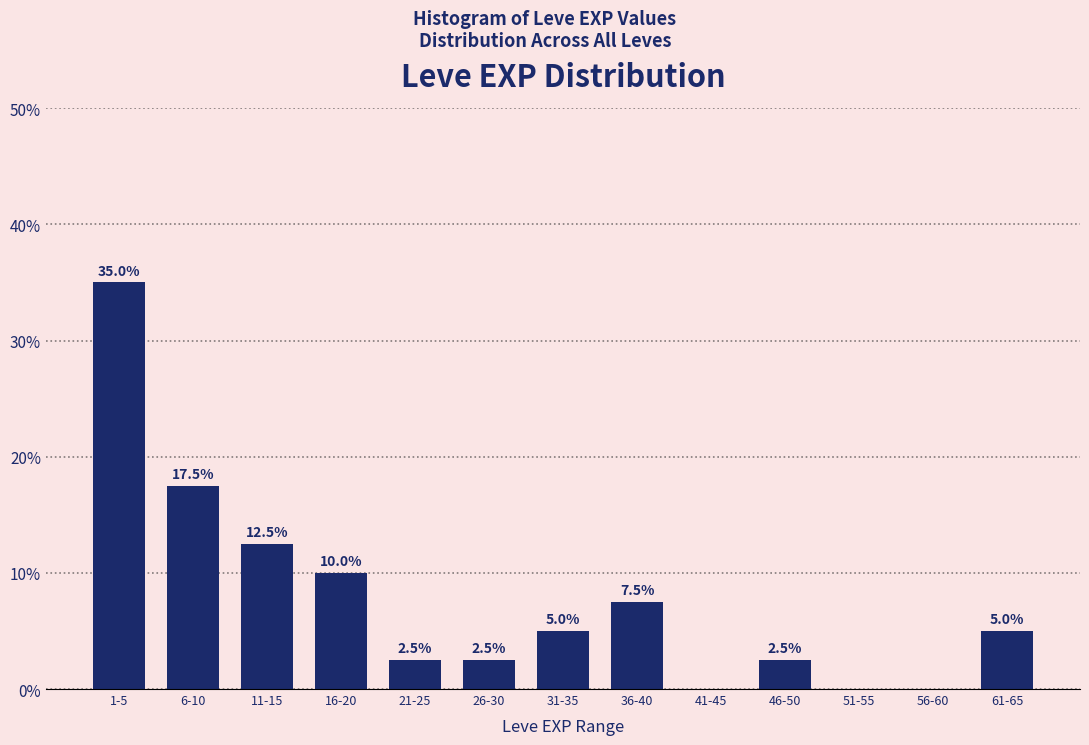

Reading left to right, what are all the values shown in this chart?

1-5=35.0	6-10=17.5	11-15=12.5	16-20=10.0	21-25=2.5	26-30=2.5	31-35=5.0	36-40=7.5	41-45=0.0	46-50=2.5	51-55=0.0	56-60=0.0	61-65=5.0